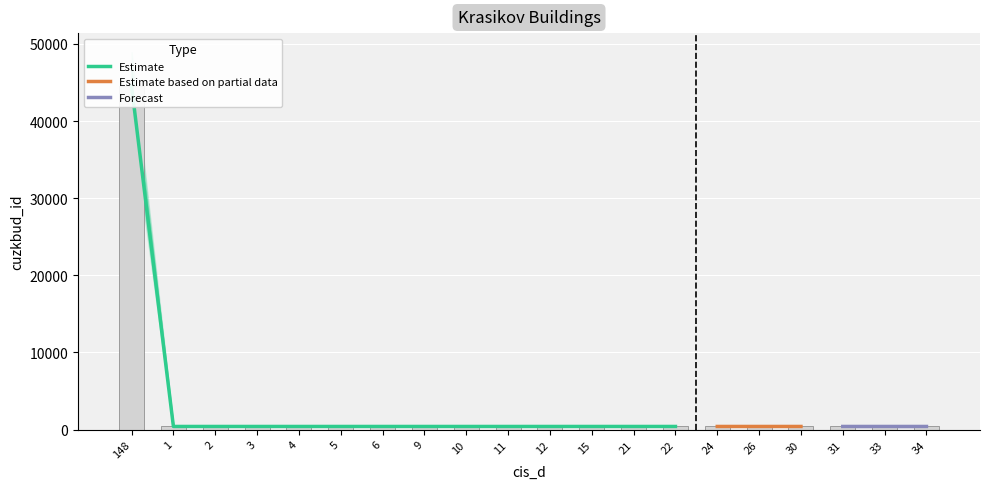

Which category has the highest value across all series?

148